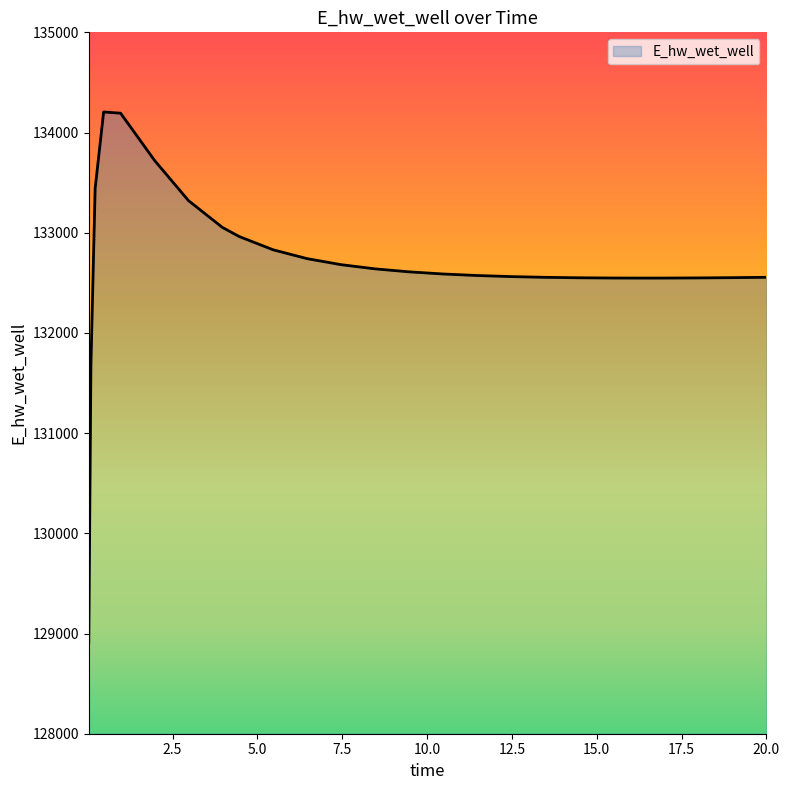

What is the minimum value shown in the chart?

128913.0